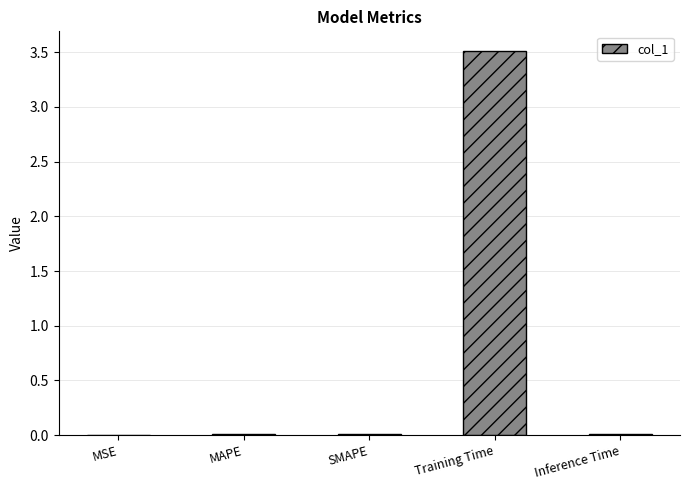

What is the maximum value shown in the chart?

3.5